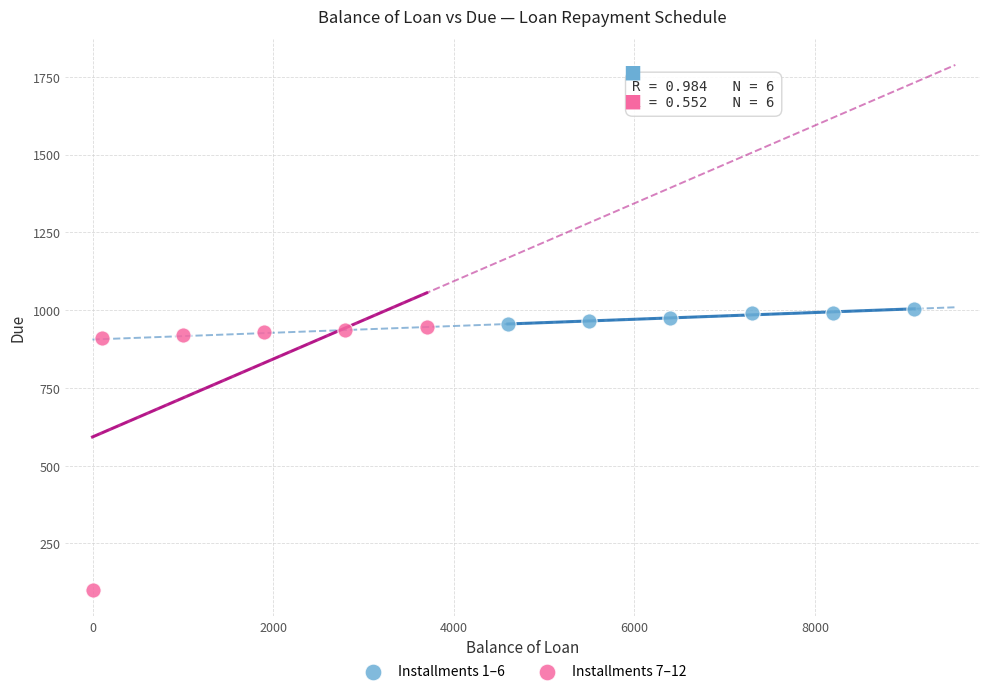

Which series has the widest spread of Y values?

Installments 7–12